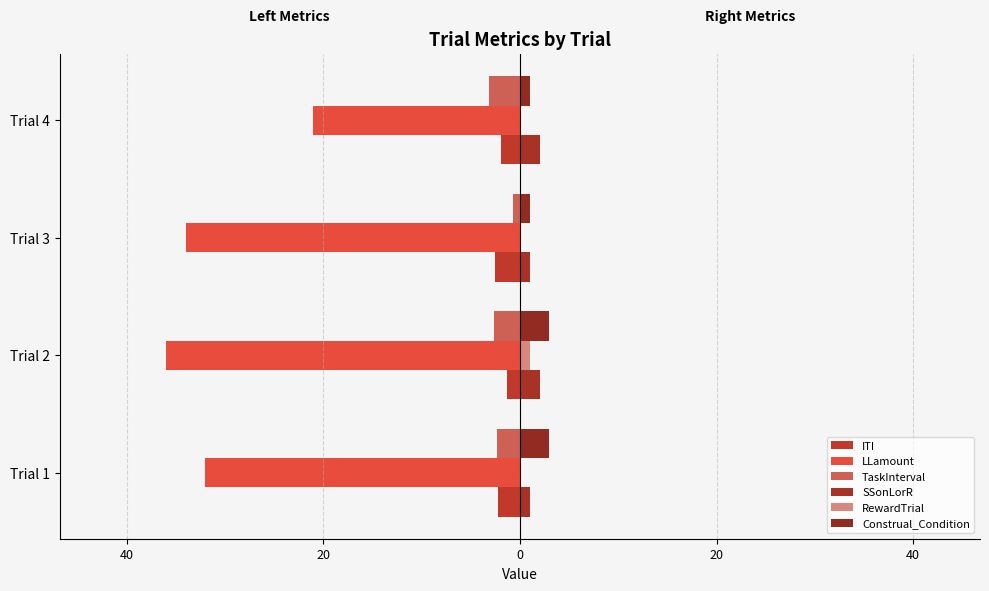

How many values in the LLamount series exceed -32?

1